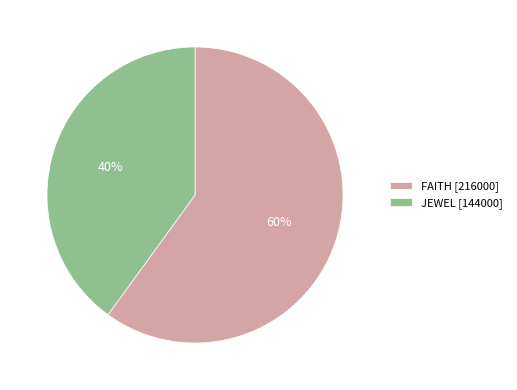

The FAITH slice represents 53% of the pie. True or false?

False